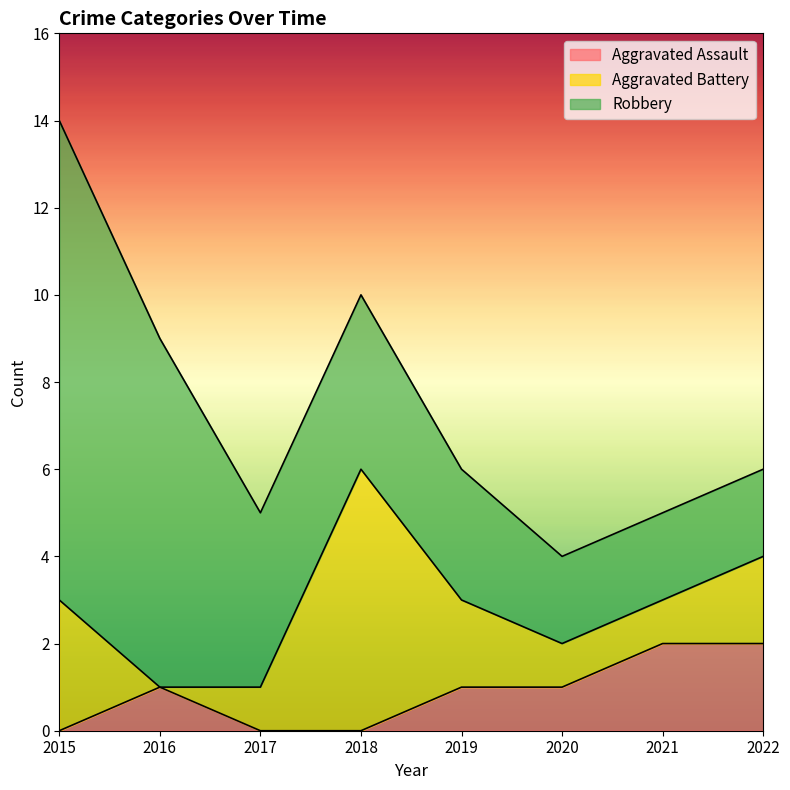

Reading right to left, what are all the values shown in this chart?

Aggravated Assault: 2022=2	2021=2	2020=1	2019=1	2018=0	2017=0	2016=1	2015=0
Aggravated Battery: 2022=2	2021=1	2020=1	2019=2	2018=6	2017=1	2016=0	2015=3
Robbery: 2022=2	2021=2	2020=2	2019=3	2018=4	2017=4	2016=8	2015=11